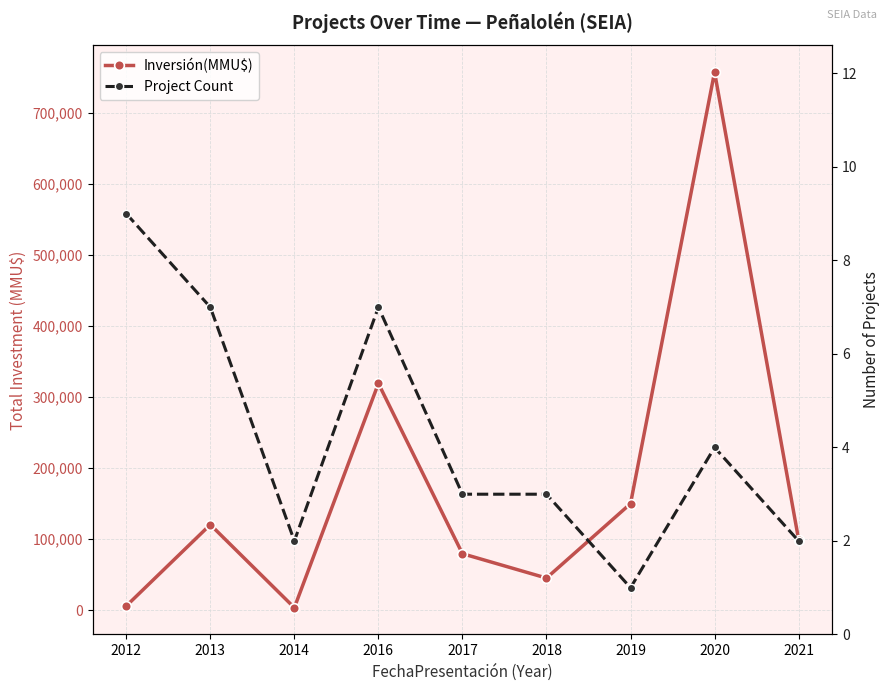

True or false: Project Count and Inversión(MMU$) cross at least once.

False